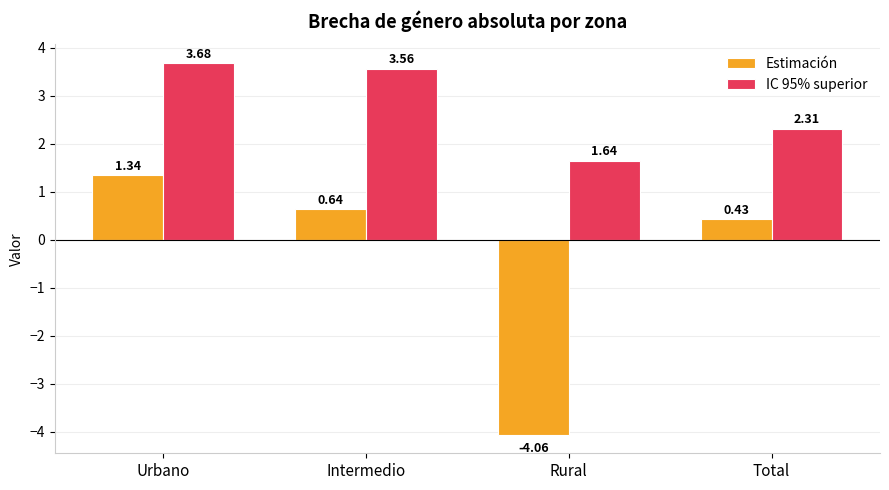

Between Urbano and Rural, which series saw the biggest shift?

Estimación